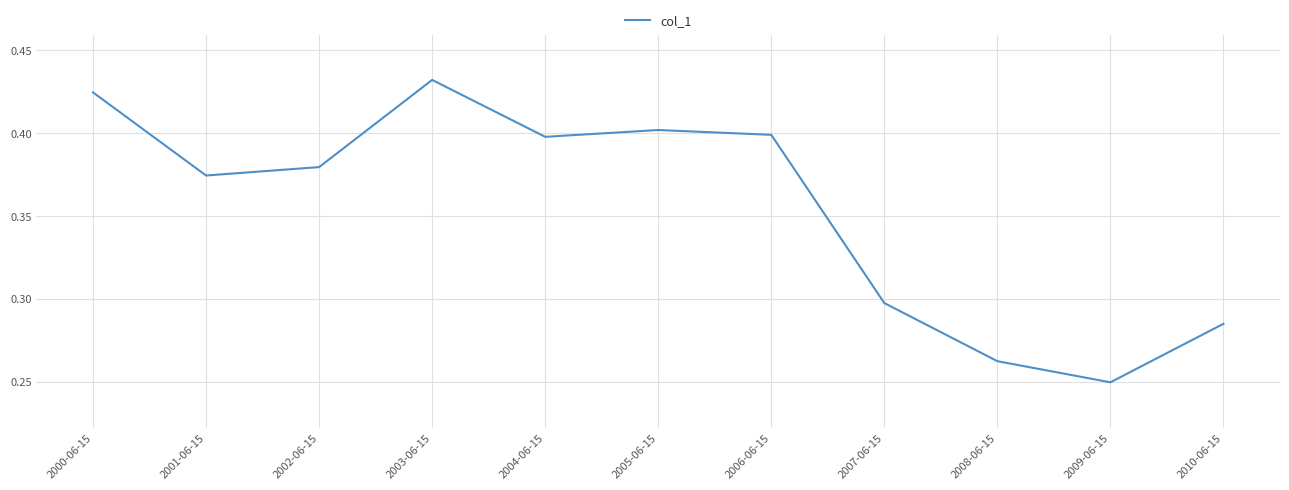

The value at 2010-06-15 is 0.1. True or false?

False